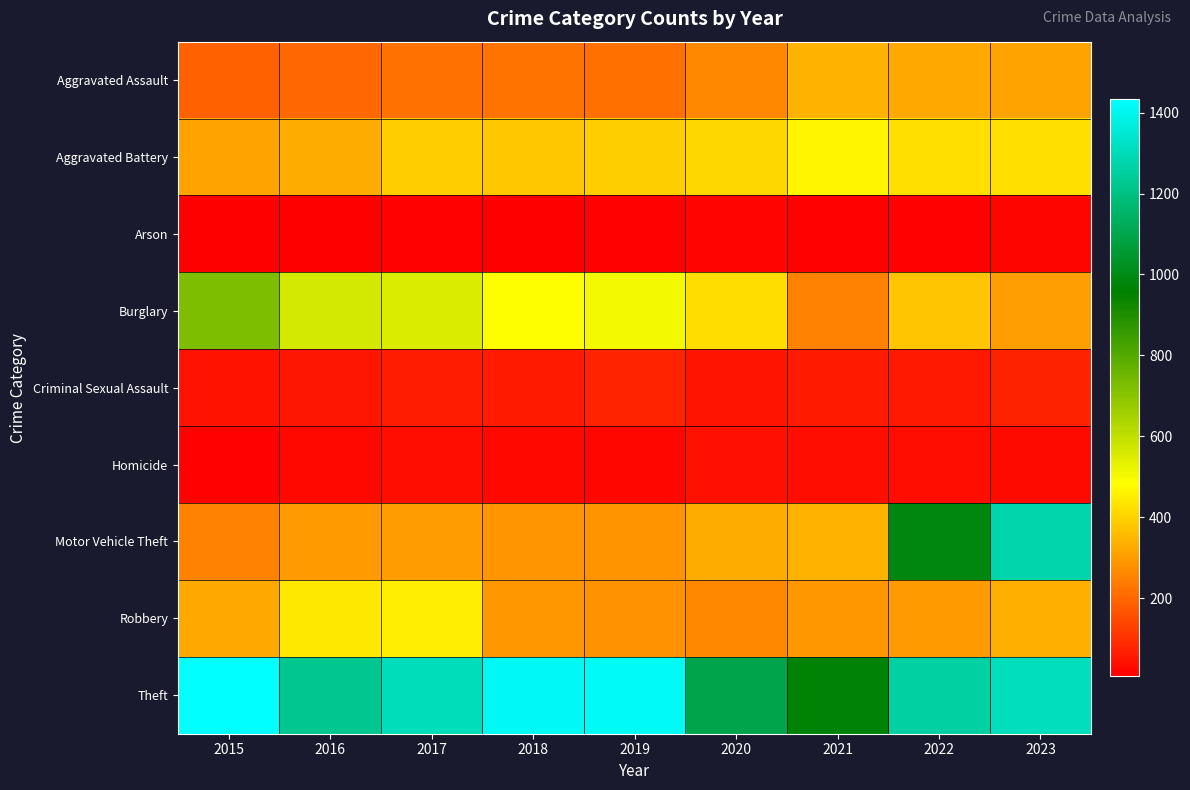

List the series in order of their peak value, lowest first.

Arson, Homicide, Criminal Sexual Assault, Aggravated Assault, Robbery, Aggravated Battery, Burglary, Motor Vehicle Theft, Theft